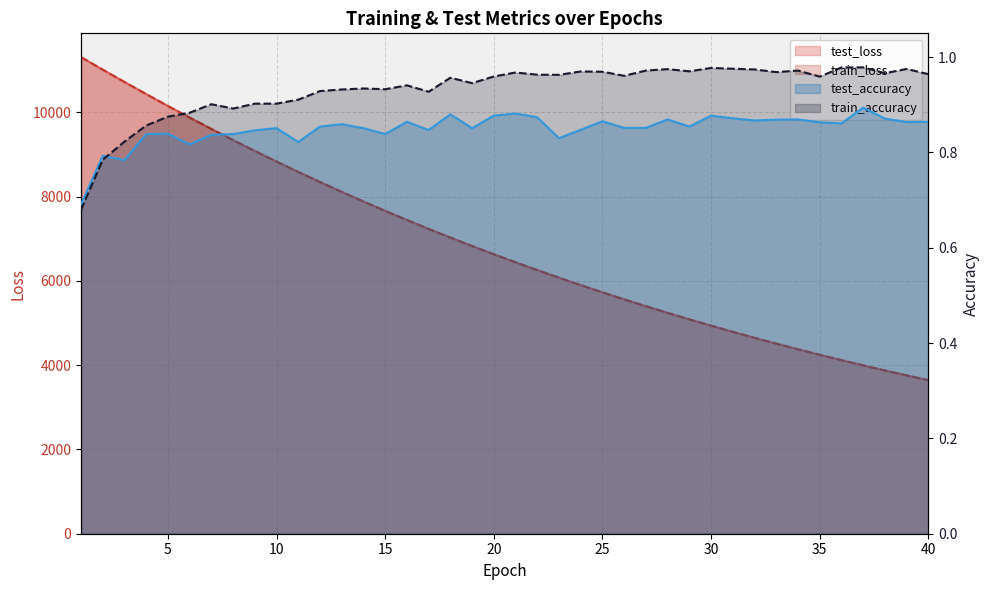

At which category does the chart reach its peak across all series?

1